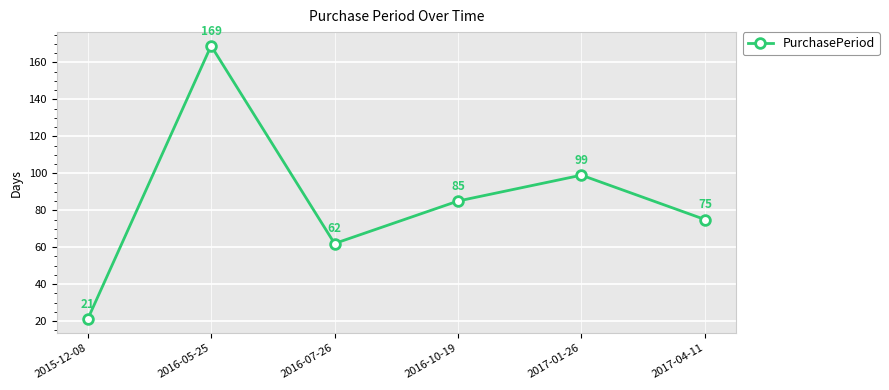

What is the difference between the second highest and minimum values?

78